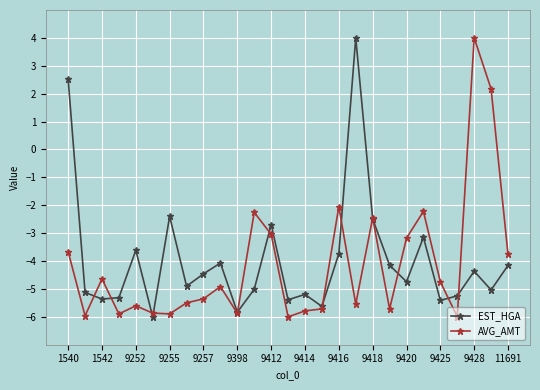

What is the smallest value displayed?

-6.0